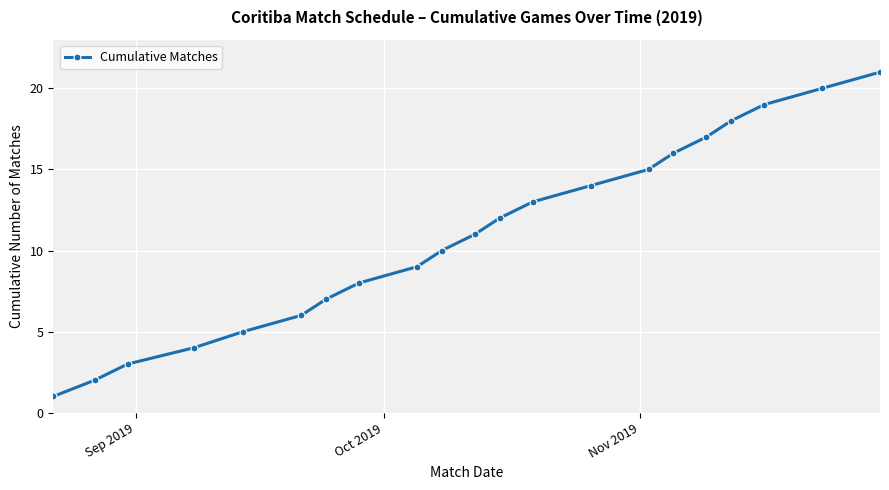

True or false: the data has more than 1 interior local peaks.

False